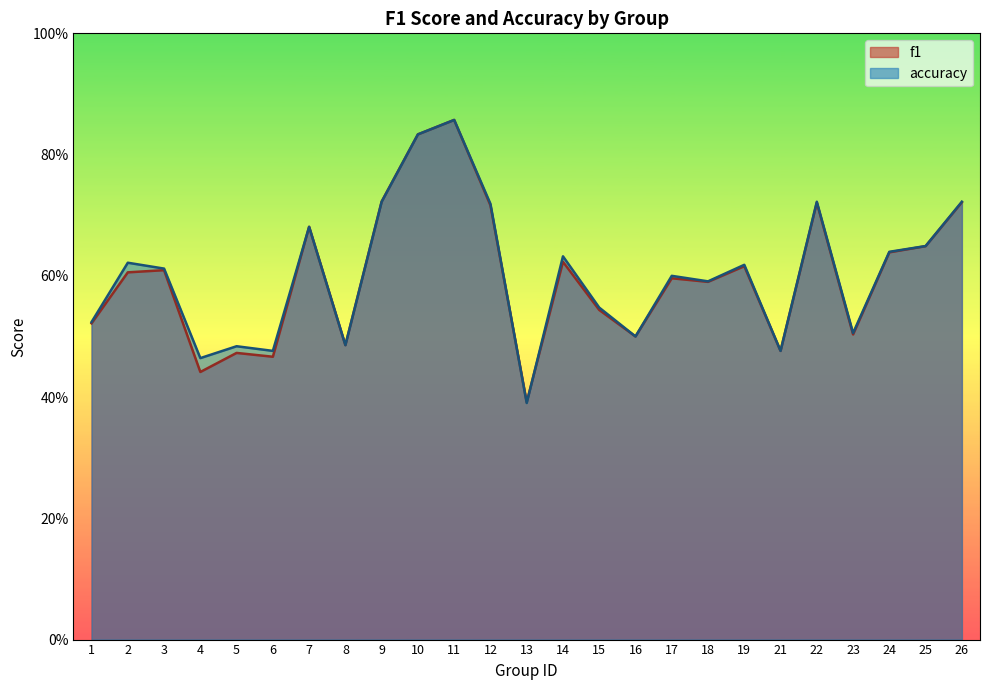

At which label does f1 reach its peak?

11